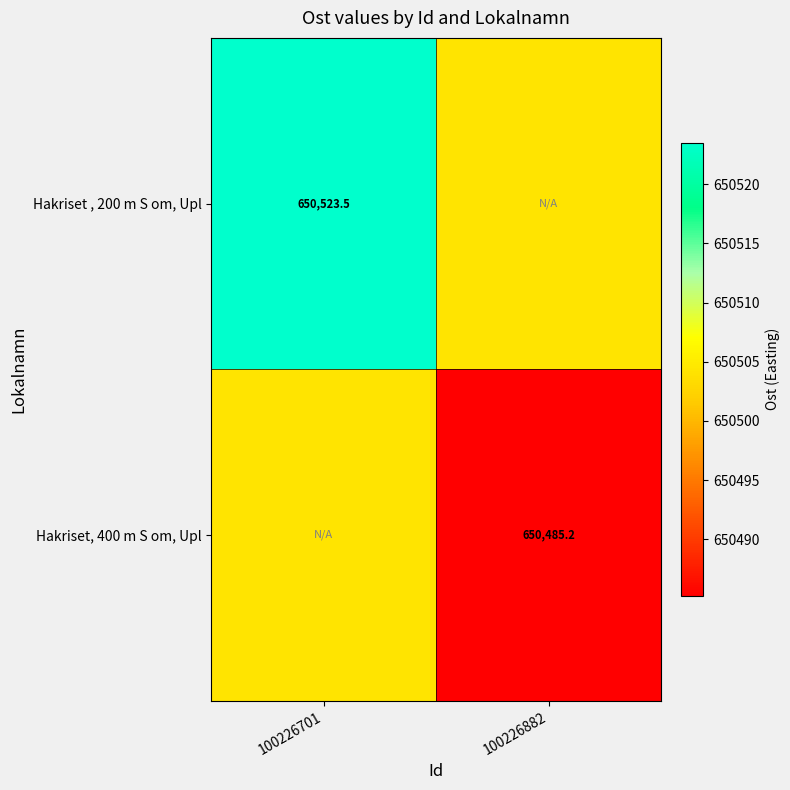

Between 100226882 and 100226701, which is larger?

100226701